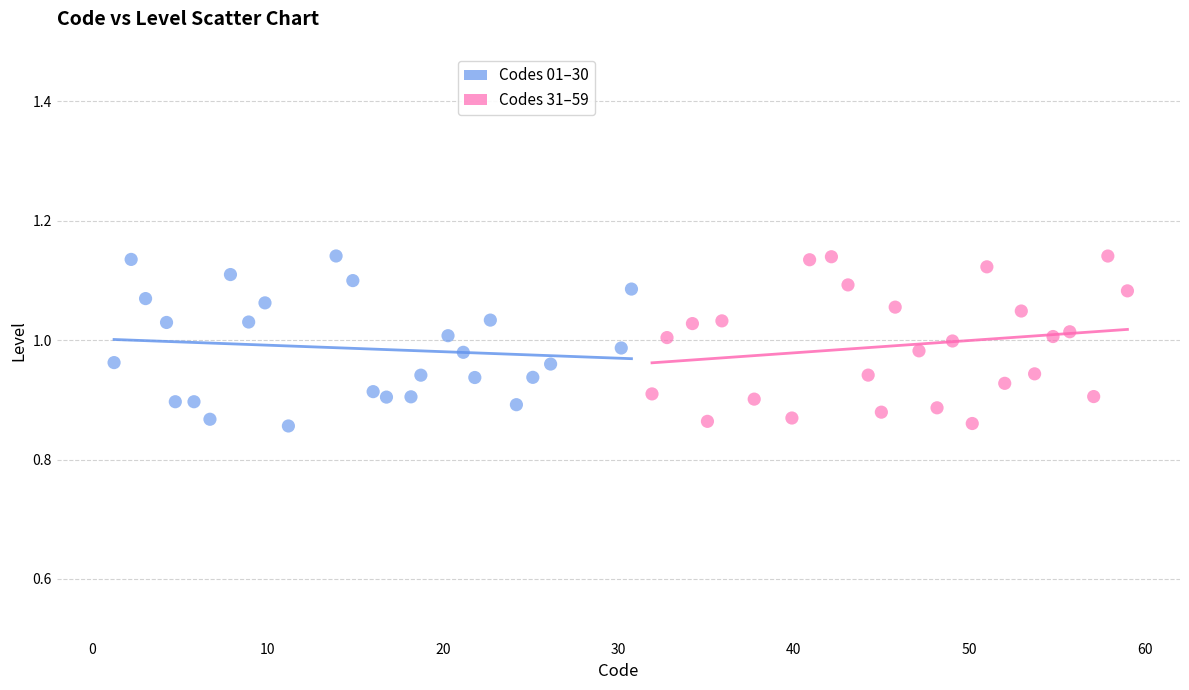

What are all the series names shown in the legend?

Codes 01–30, Codes 31–59